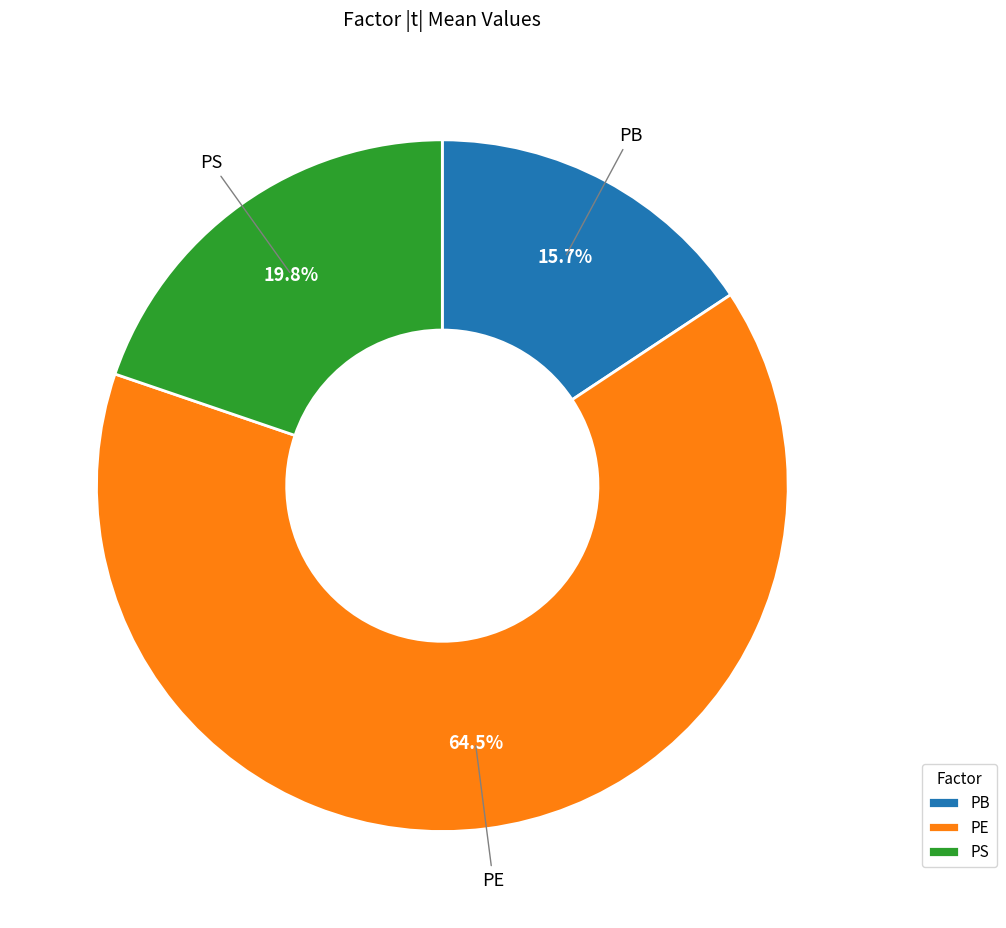

Between PE and PS, which is larger?

PE